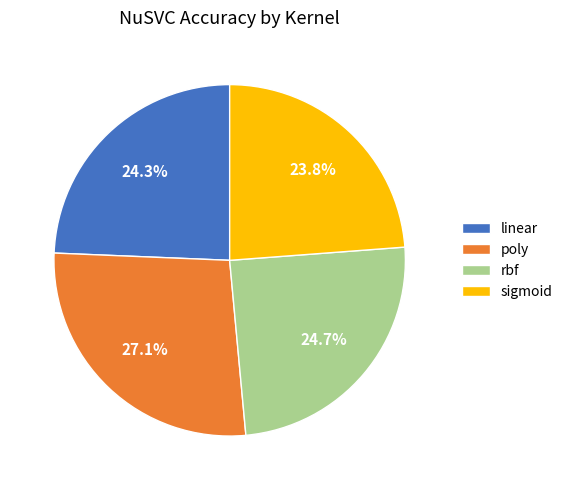

Is sigmoid the majority of the pie?

No